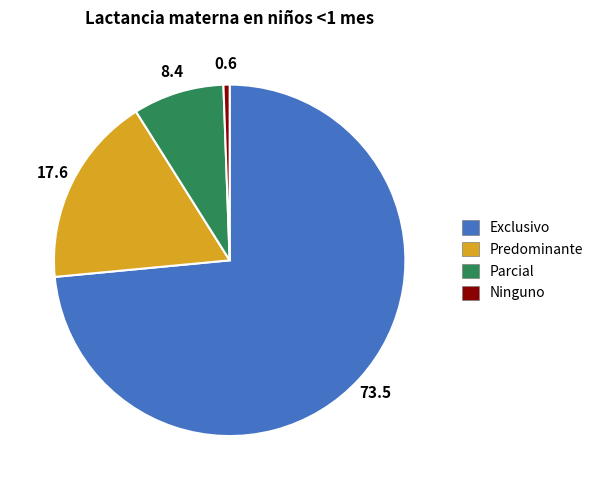

True or false: Parcial accounts for 15% of the total.

False